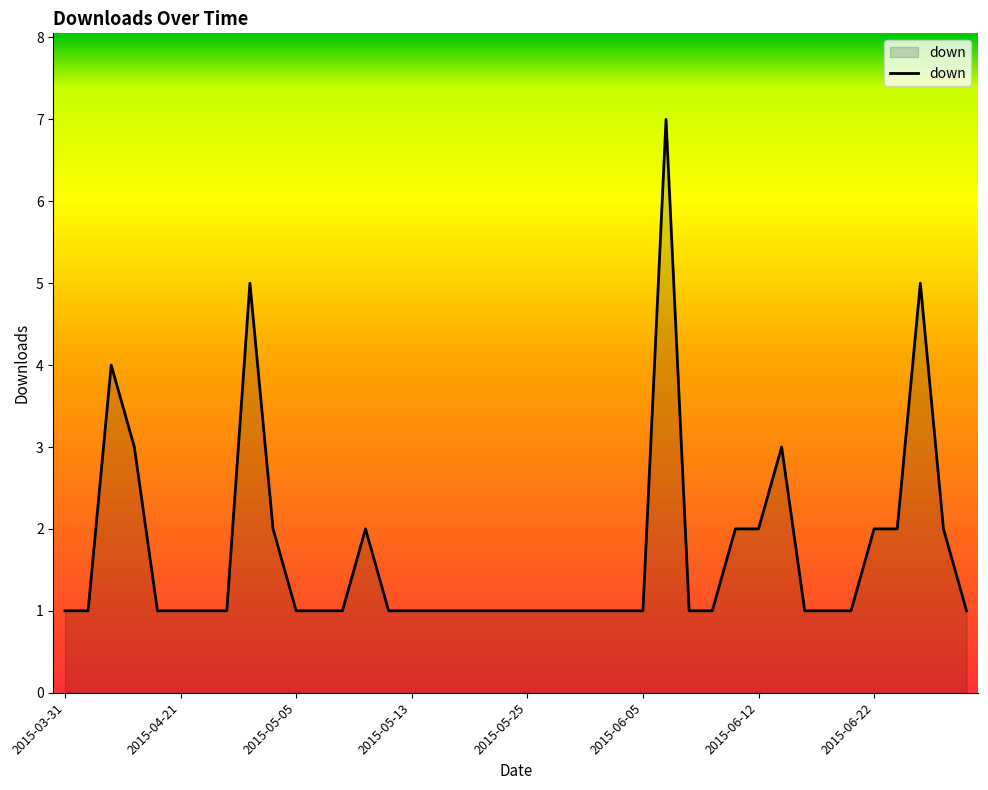

True or false: there are more than 0 points higher than both neighbors.

True